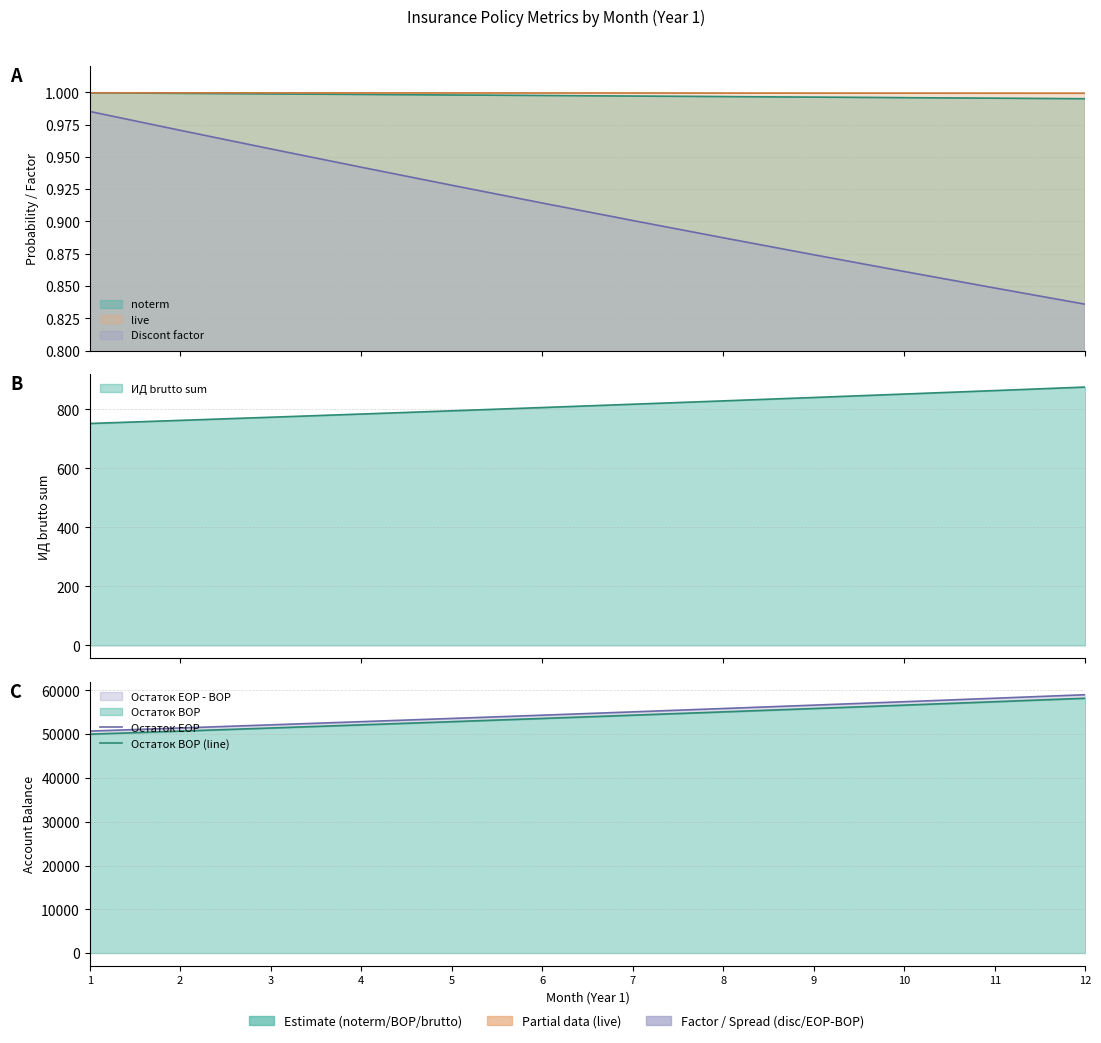

Which category has the highest value in the Остаток BOP (line) series?

12